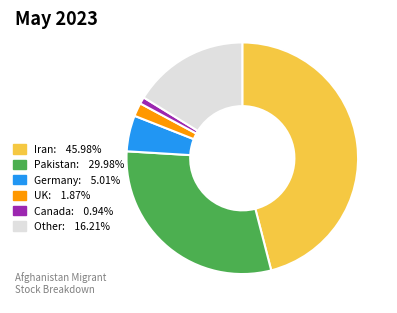

Combined, do Canada: 0.94% and Pakistan: 29.98% account for over 50%?

No